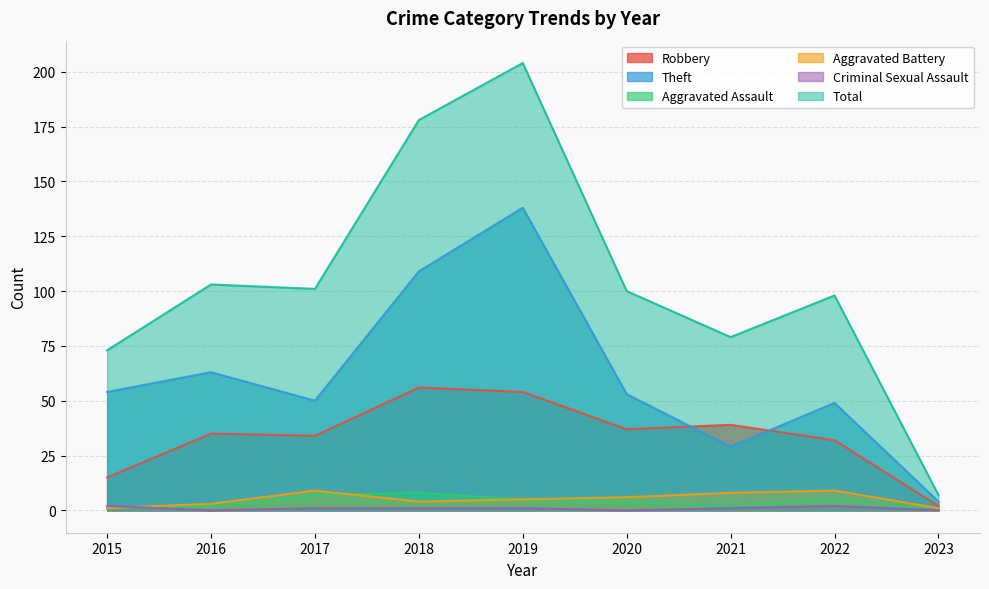

What is the difference between the Robbery values at 2018 and 2019?

2